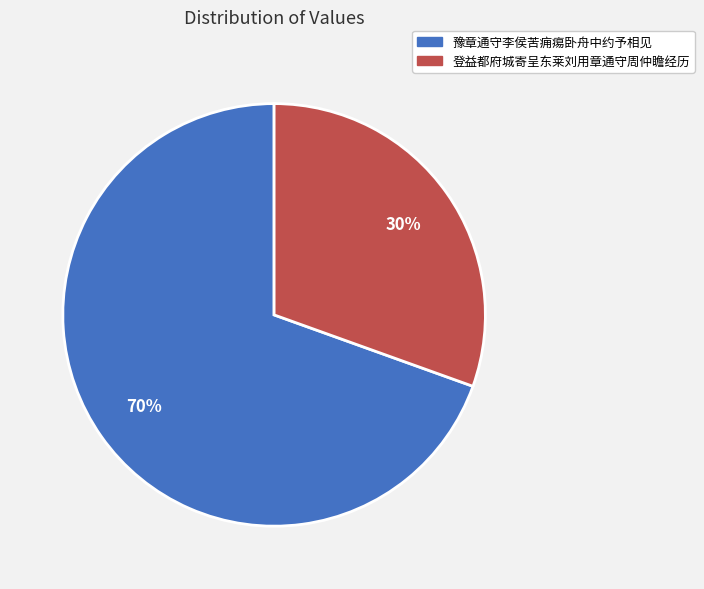

Does 登益都府城寄呈东莱刘用章通守周仲瞻经历 account for over 50% of the chart?

No